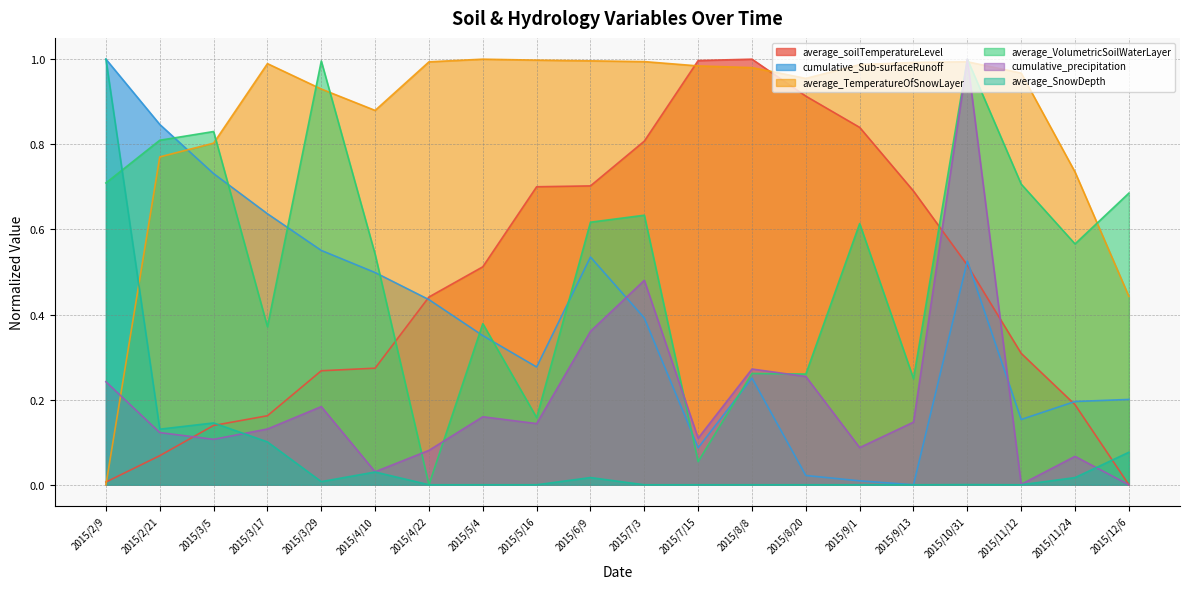

What are all the series names shown in the legend?

average_soilTemperatureLevel, cumulative_Sub-surfaceRunoff, average_TemperatureOfSnowLayer, average_VolumetricSoilWaterLayer, cumulative_precipitation, average_SnowDepth